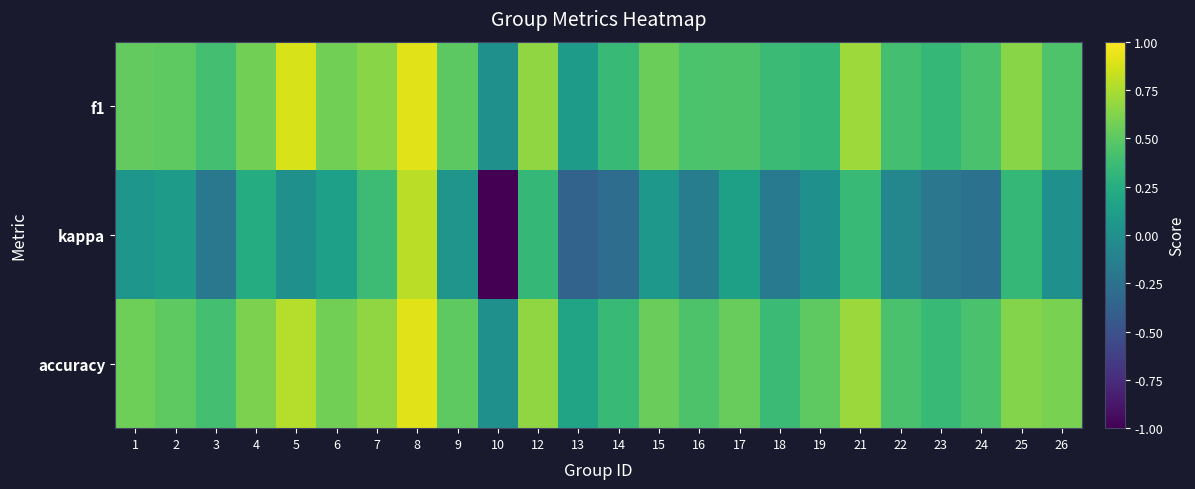

Which category has the highest value across all series?

8